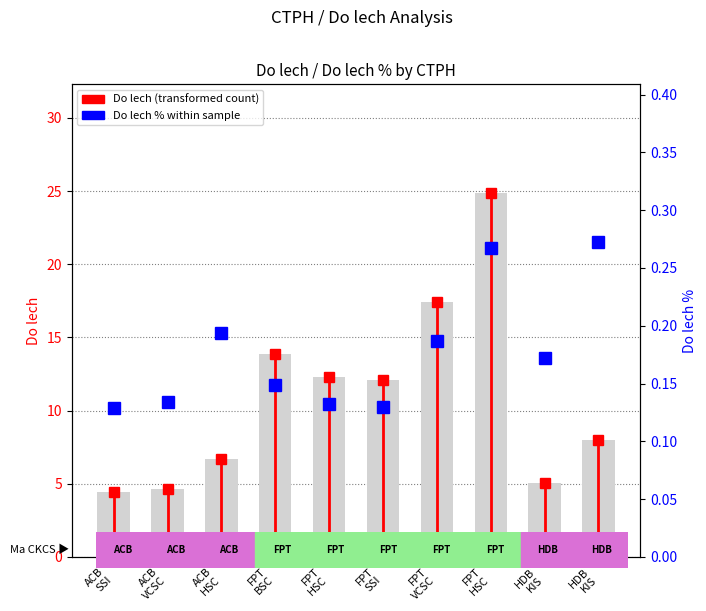

At which category does the chart reach its peak across all series?

FPT
HSC